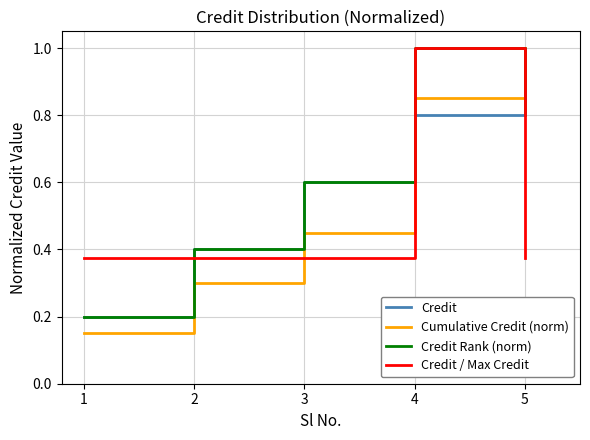

Rank the categories by Credit value from highest to lowest.

5, 4, 3, 2, 1